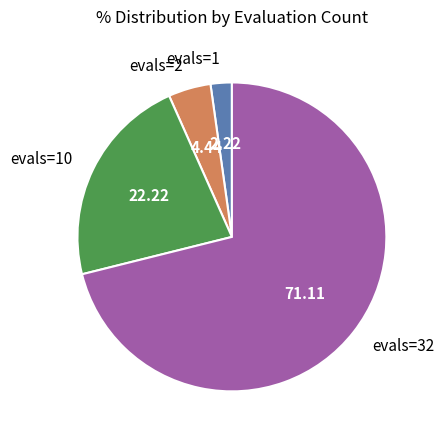

Rank the categories by value from highest to lowest.

evals=32, evals=10, evals=2, evals=1